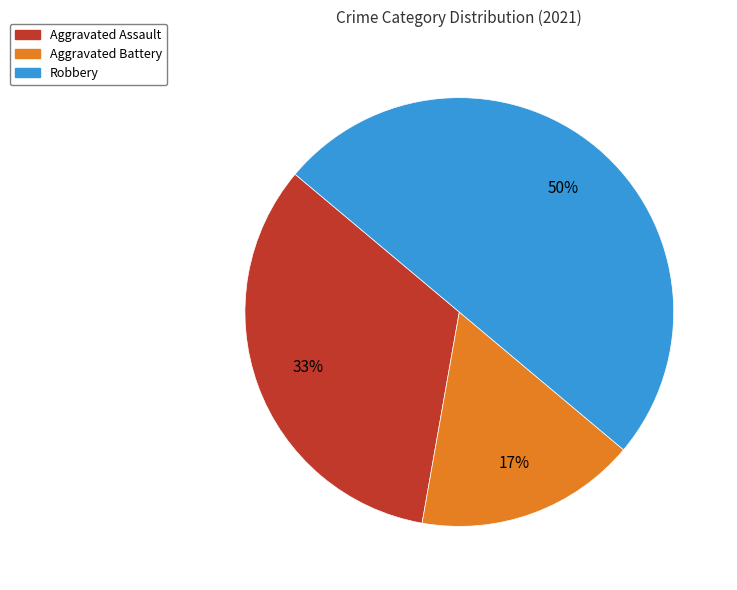

Which category has the smallest portion of the pie?

Aggravated Battery